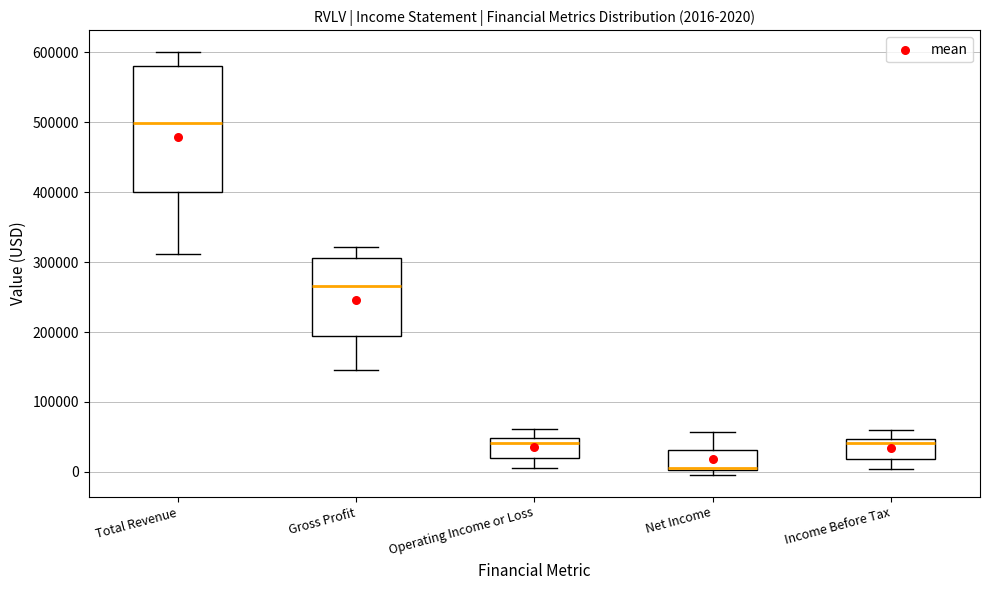

Which box is the tallest, from its lower edge to its upper edge?

Total Revenue